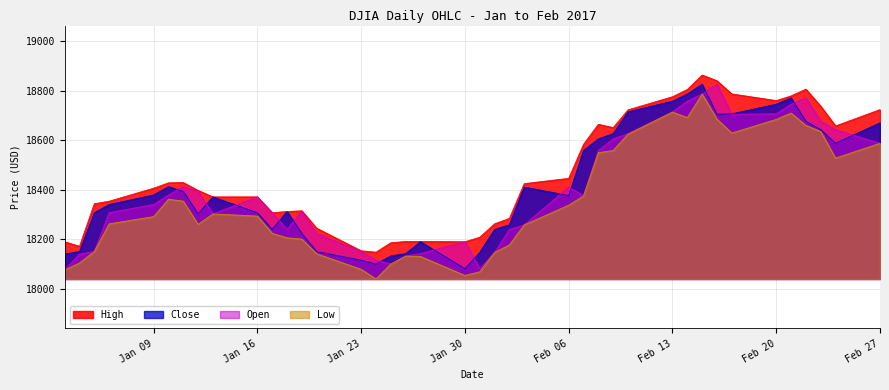

What is the difference between the highest and lowest values at Jan 16?

77.6